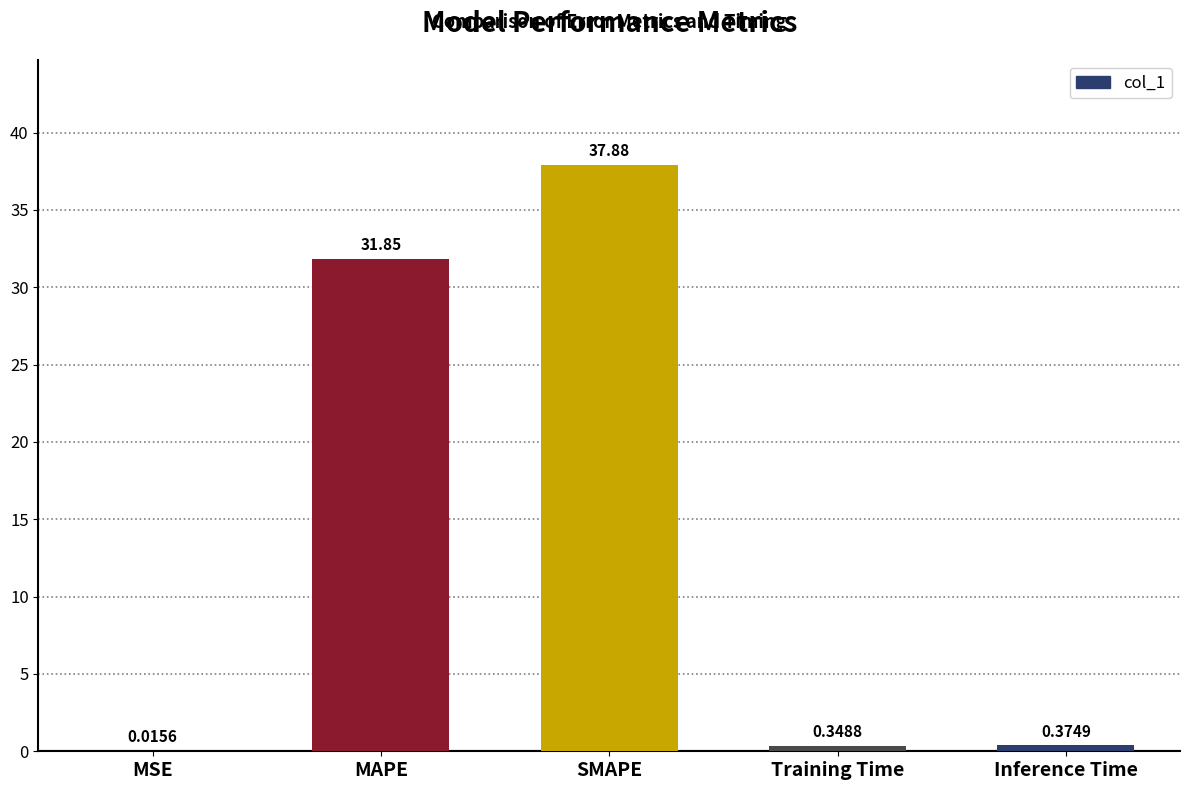

Which label corresponds to the largest value in the chart?

SMAPE